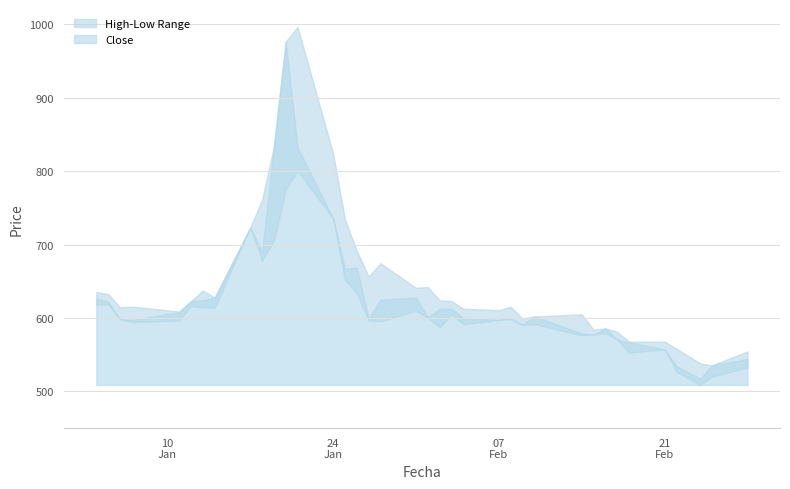

What is the difference between the highest and lowest values at 11?

202.0